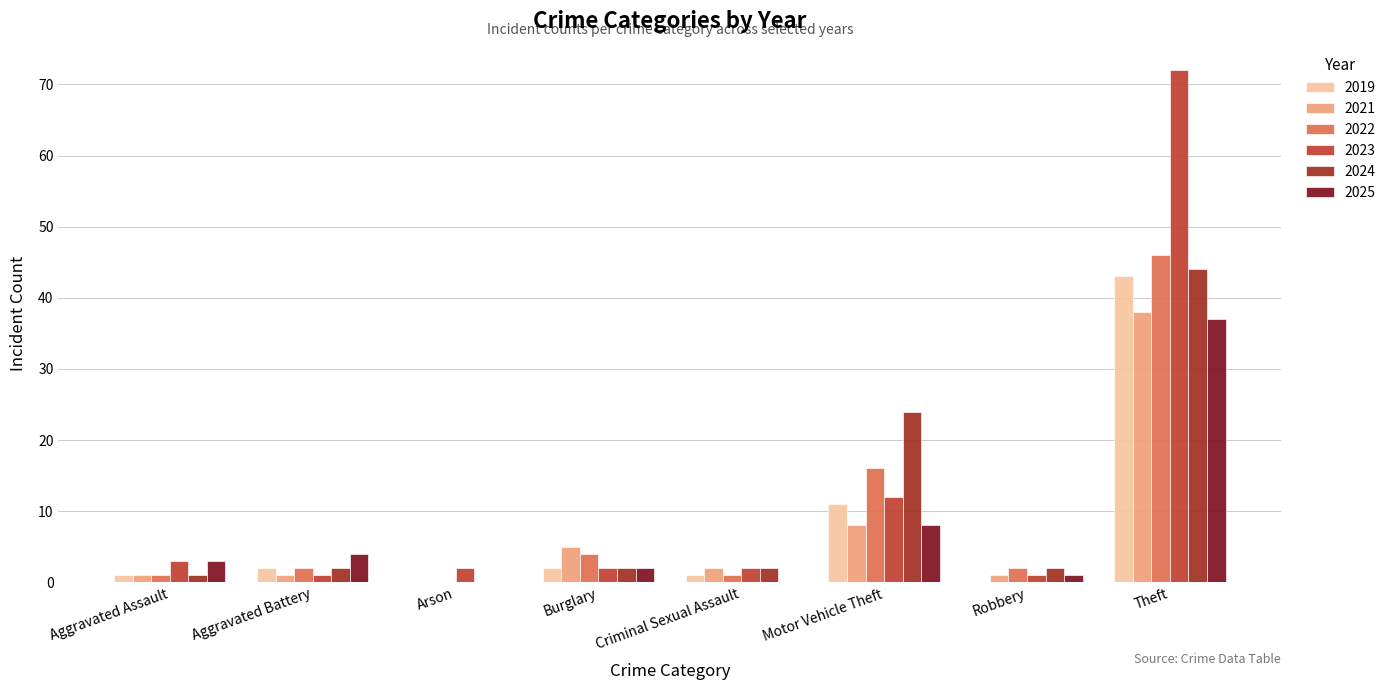

The value of 2022 at Robbery is 2. True or false?

True